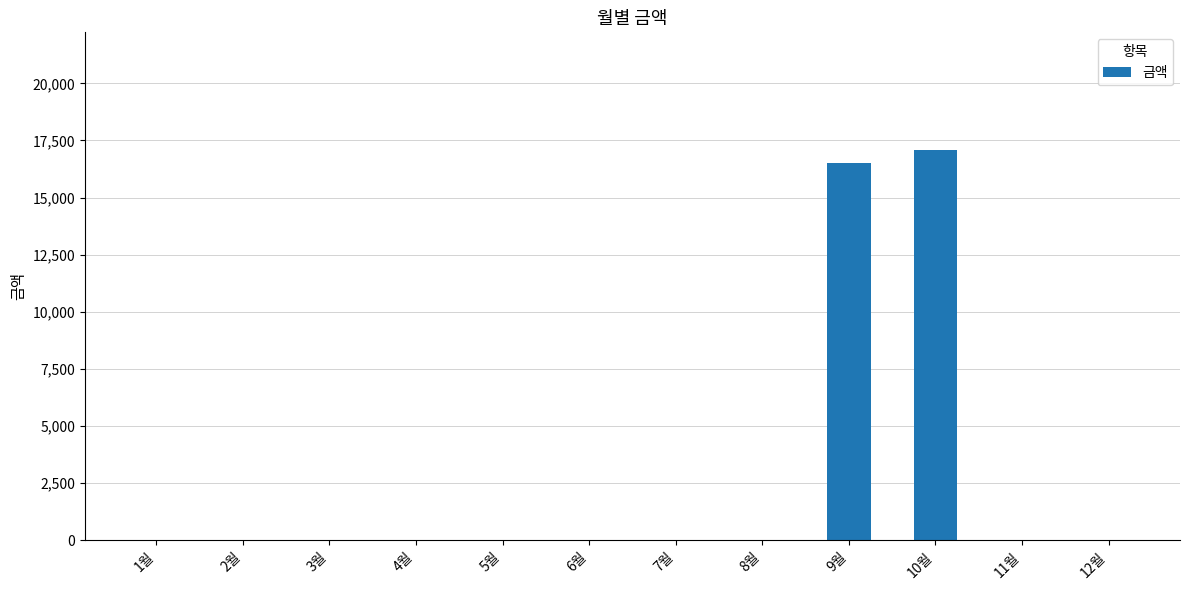

Are the bars grouped side by side (vs. stacked)?

No